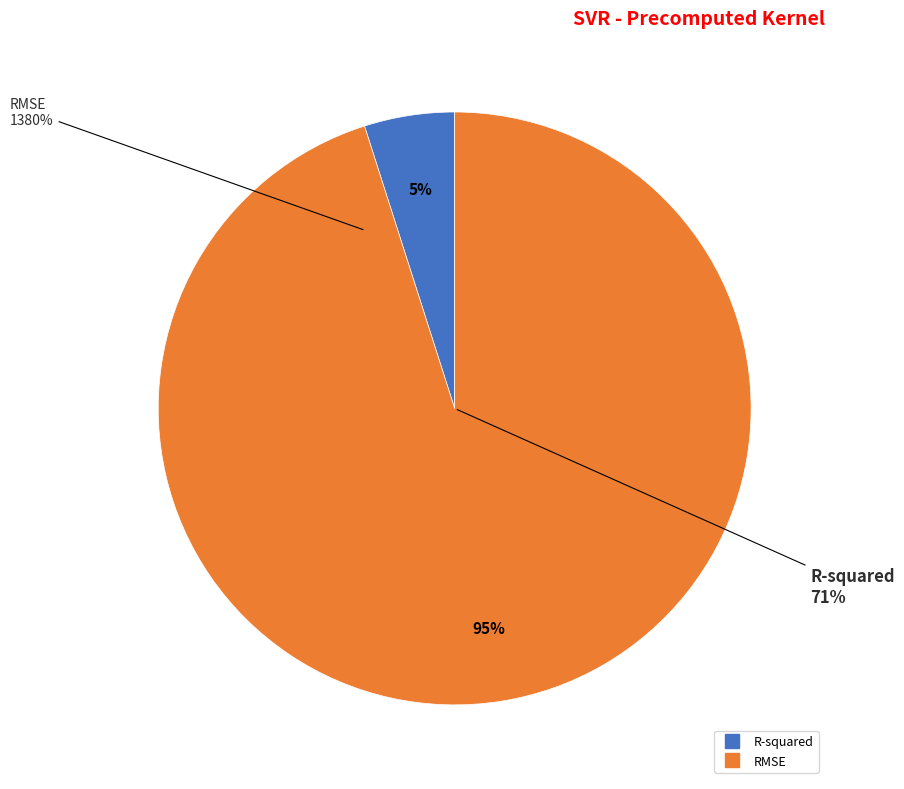

To the nearest percent, what is the average slice percentage?

50%